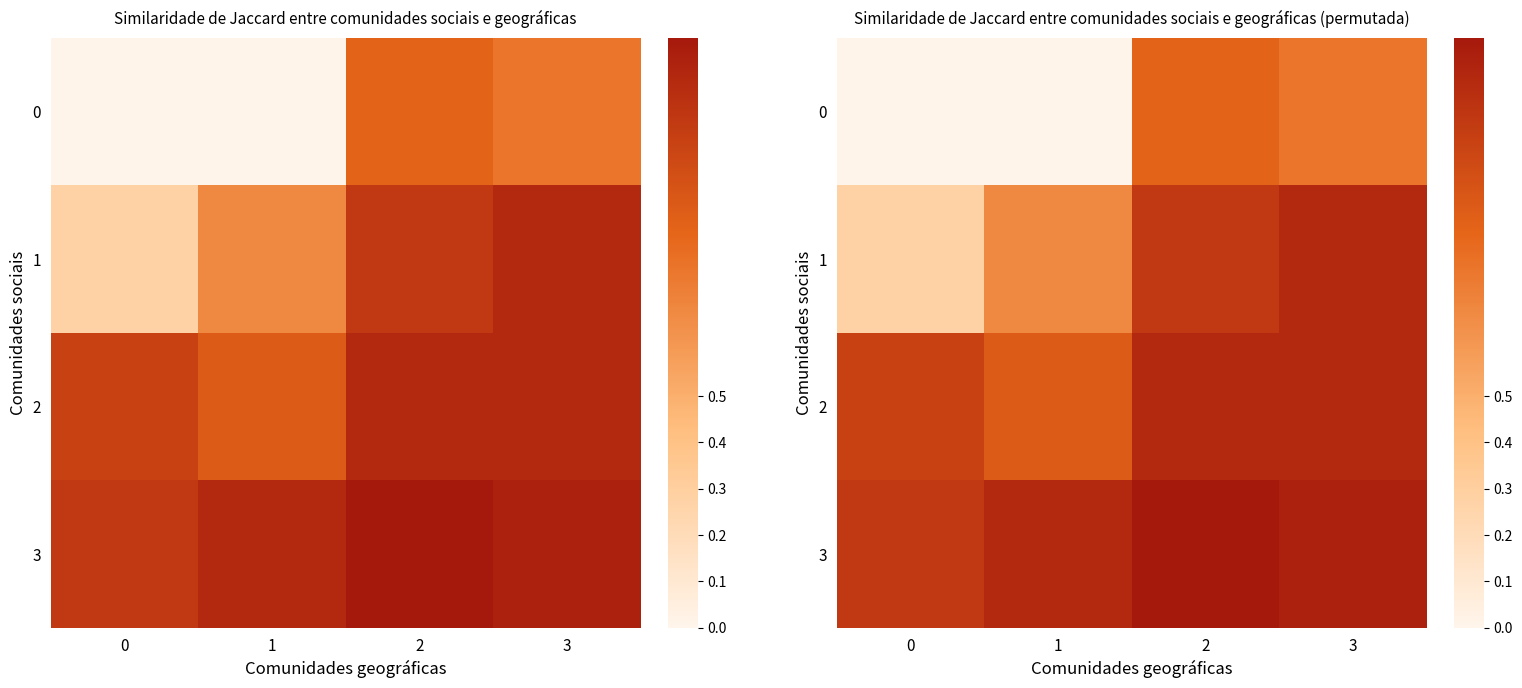

What is the sum of the 3 values at 1 and 3?

2.4